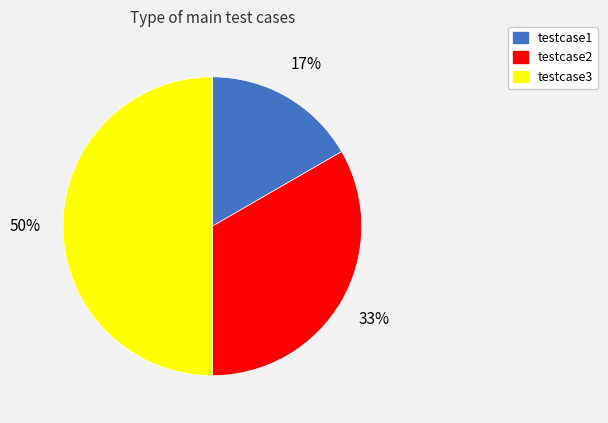

True or false: testcase3 accounts for 58% of the total.

False